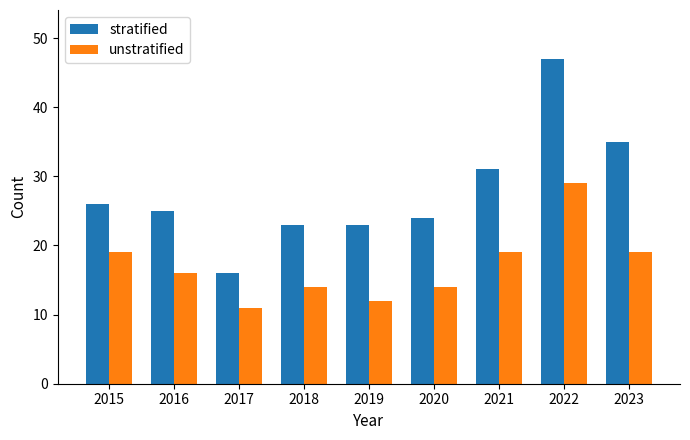

How many groups of bars are there?

9